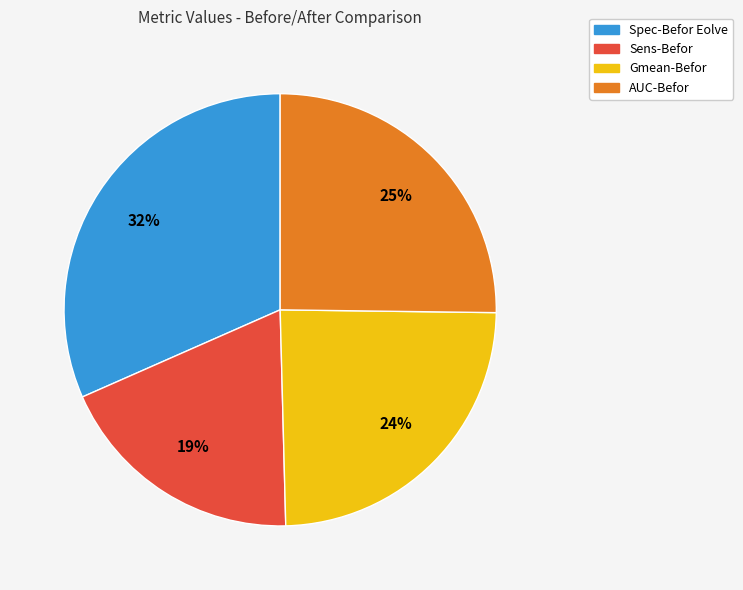

To the nearest percent, what portion does Spec-Befor Eolve represent?

32%